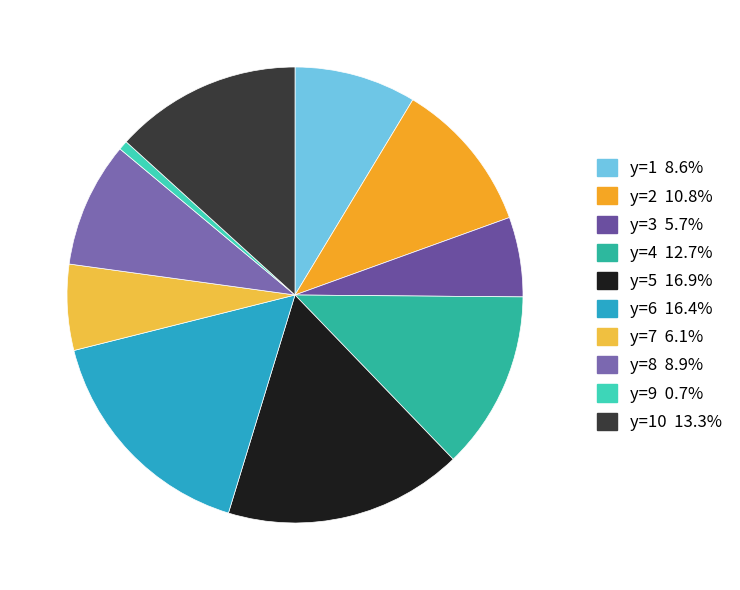

Count the number of slices in the pie.

10